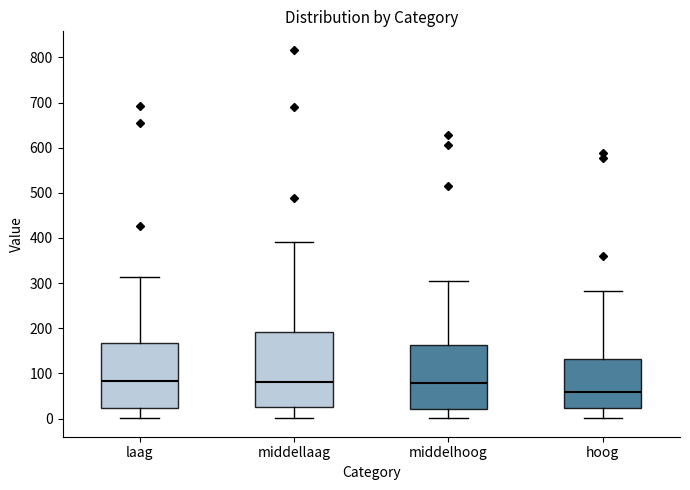

Which box has the lowest median line?

hoog